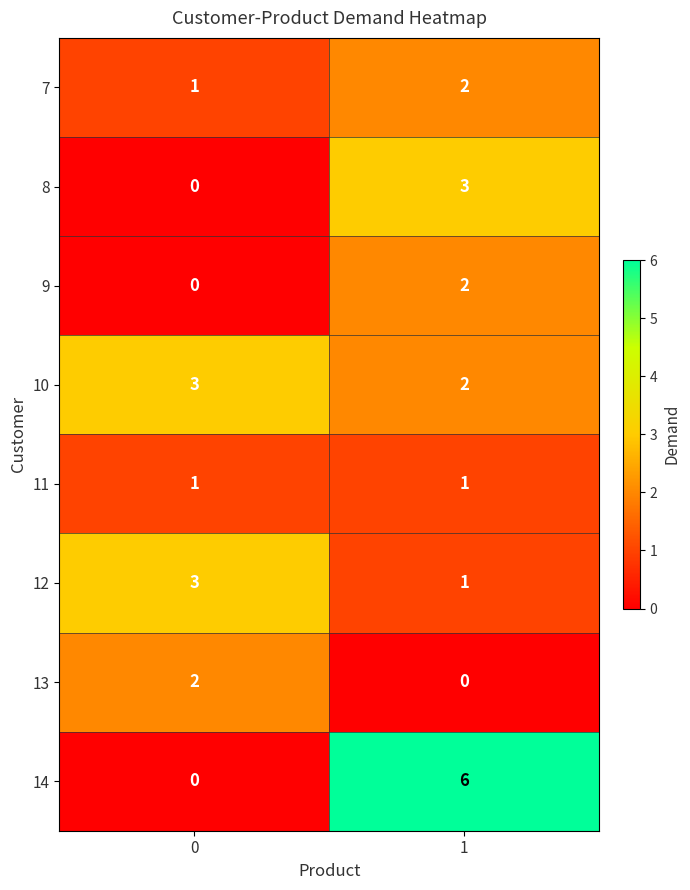

True or false: 13 has a value of 0 at 1.

True